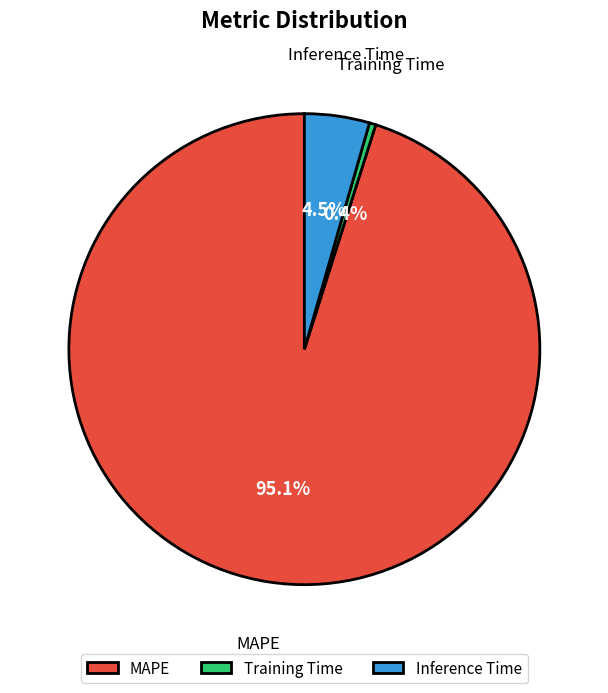

Is it true that Inference Time is 17% of the pie?

False